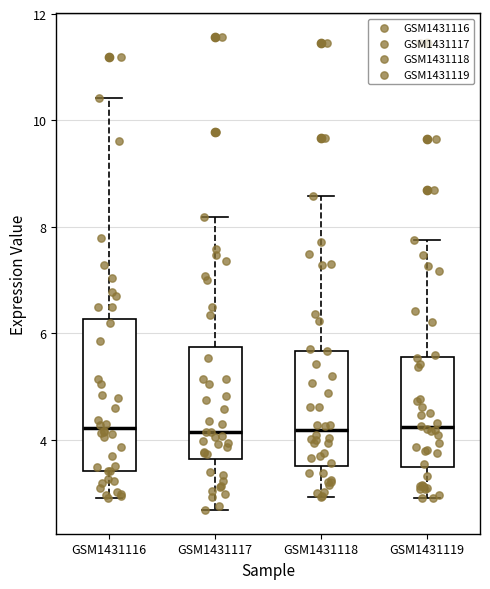

Reading left to right, read every box against the y-axis: the position of its median line, the range the box covers, and the ends of its whiskers. The values are not printed on the chart, so give them approximately, as read against the axis.

GSM1431116: median 4.2, box 3.4 to 6.2, whiskers 3.0 to 10.4
GSM1431117: median 4.2, box 3.6 to 5.8, whiskers 2.6 to 8.2
GSM1431118: median 4.2, box 3.6 to 5.6, whiskers 3.0 to 8.6
GSM1431119: median 4.2, box 3.4 to 5.6, whiskers 3.0 to 7.8